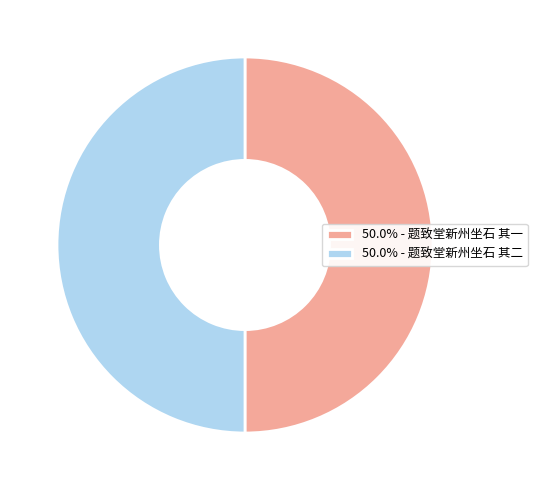

What is the ratio of the value at 50.0% - 题致堂新州坐石 其一 to the value at 50.0% - 题致堂新州坐石 其二?

1.0